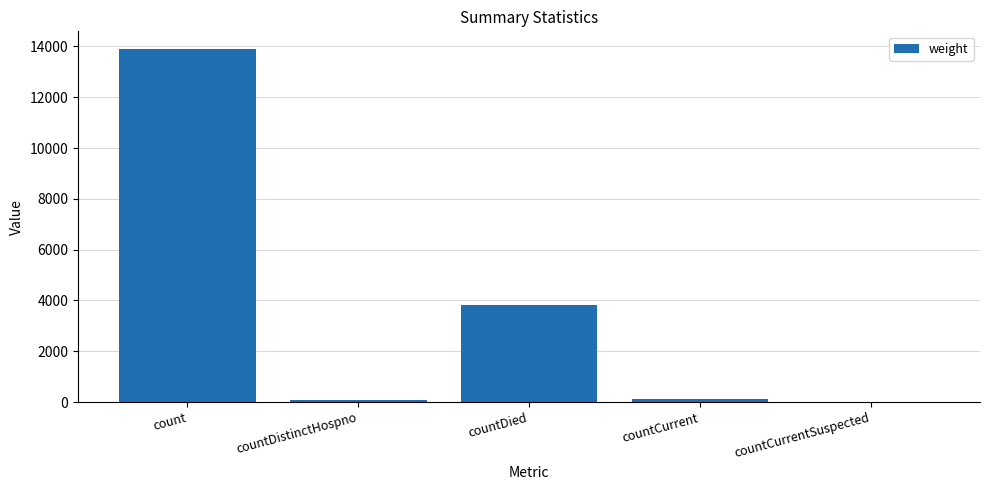

Are the bars grouped side by side (vs. stacked)?

No